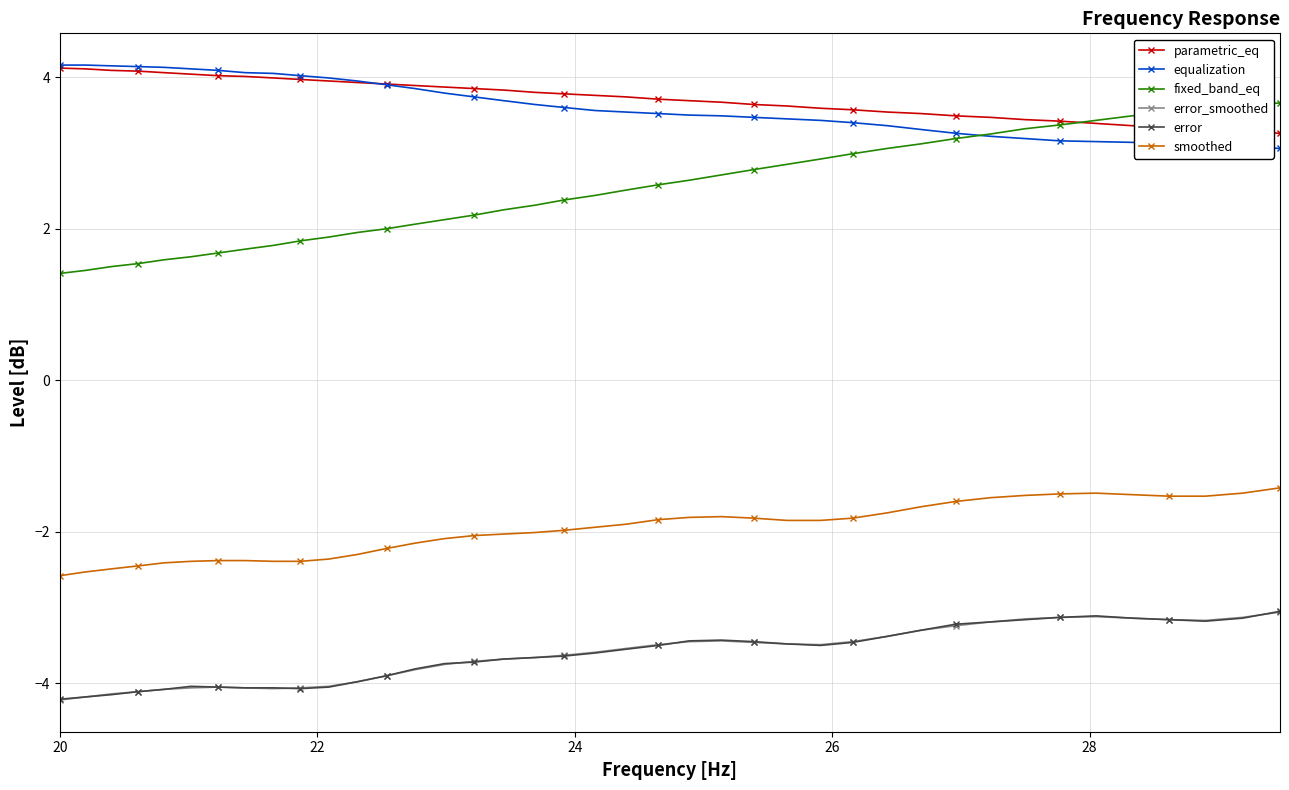

What is the maximum value for smoothed?

-1.4